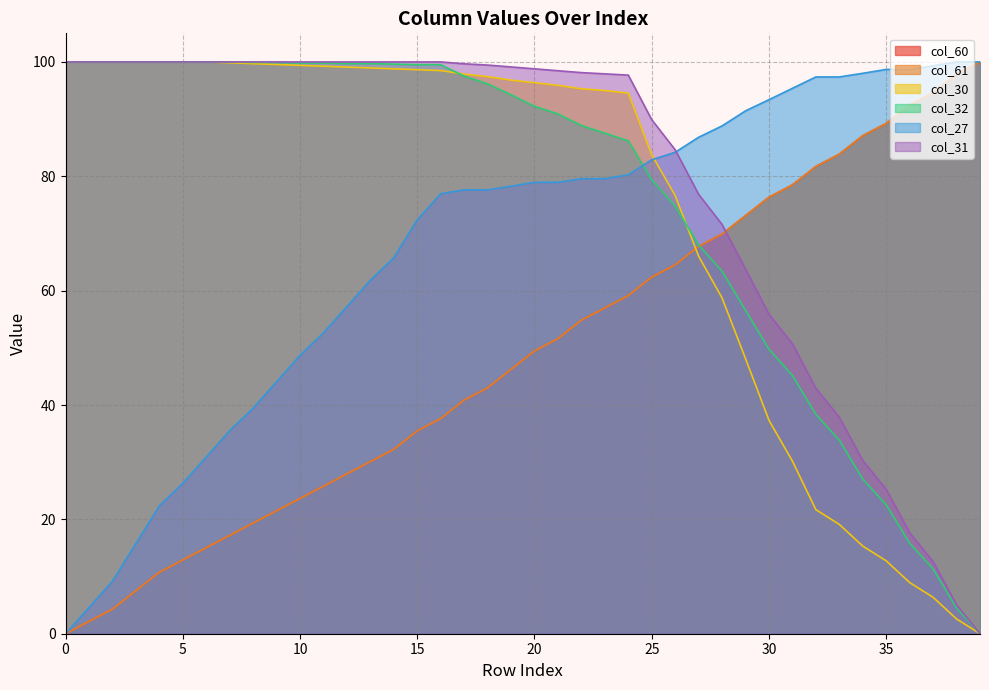

Where is col_32 nearest to the value 50?

30